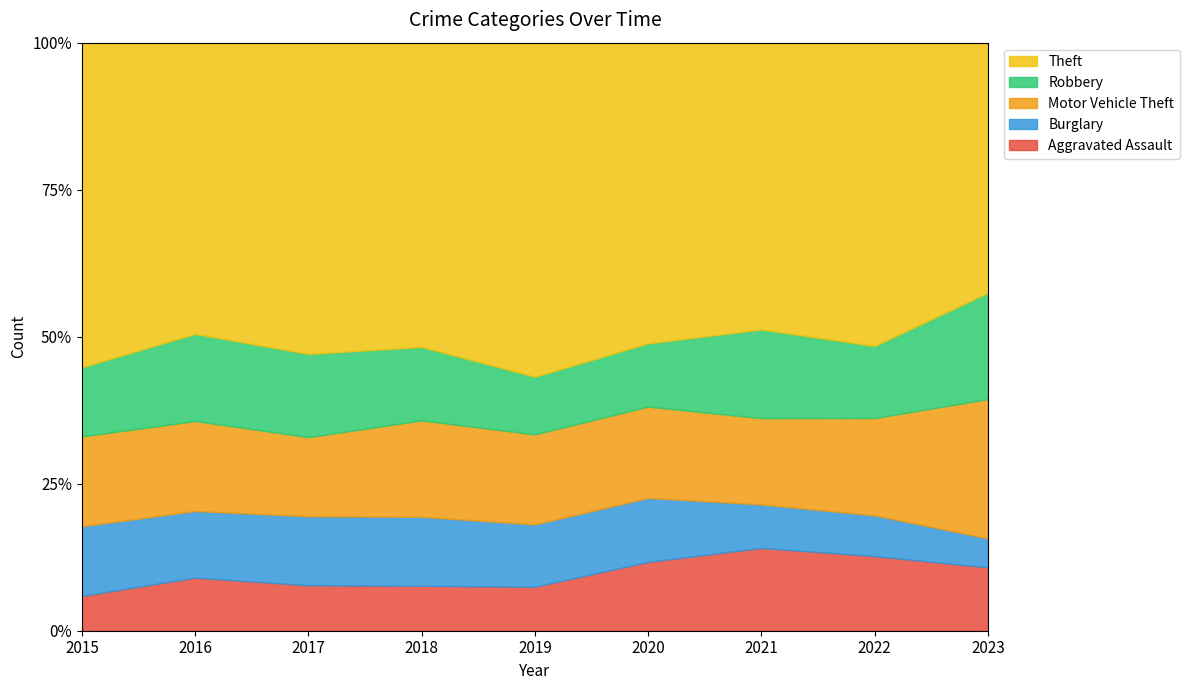

How many lines are shown in the chart?

5